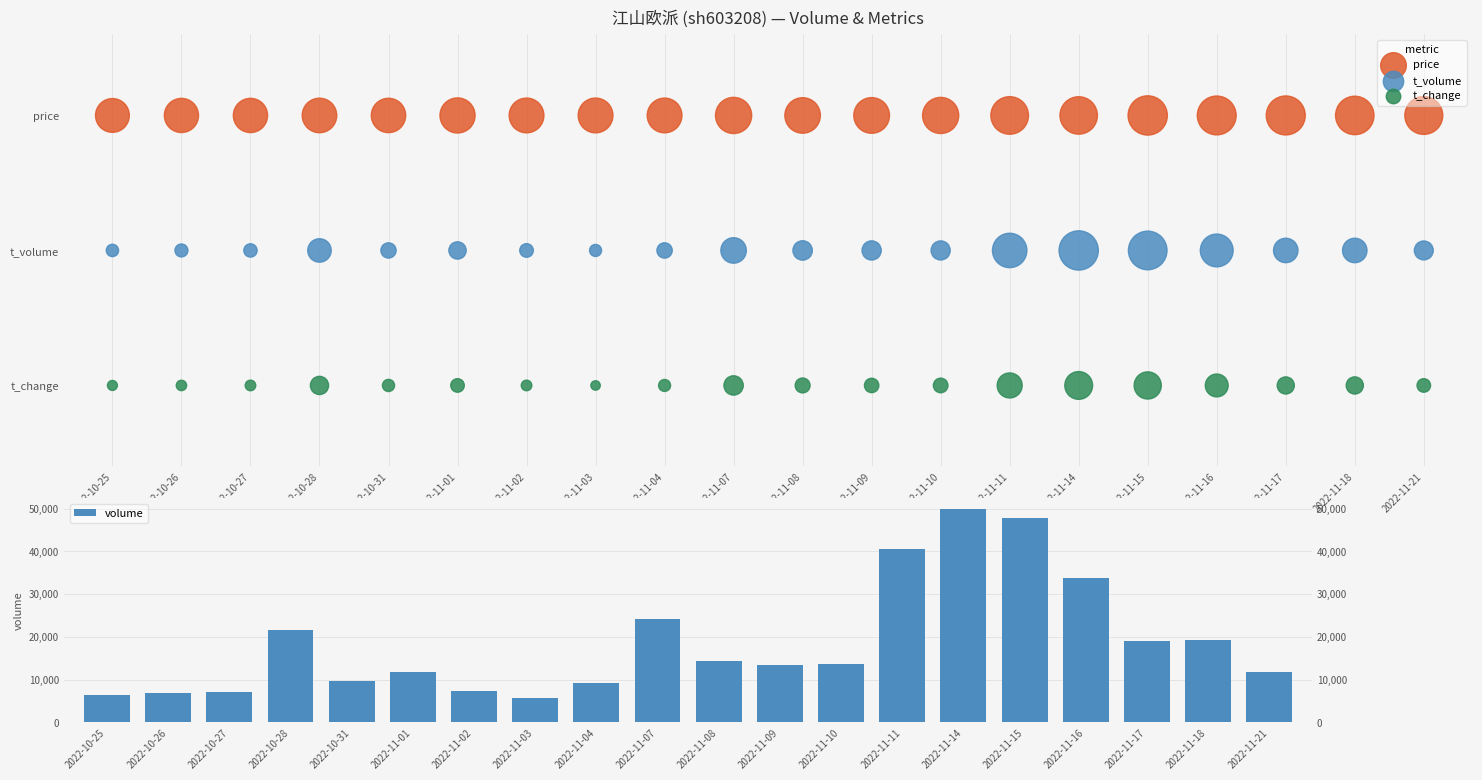

Which series contains the lowest Y value?

t_change